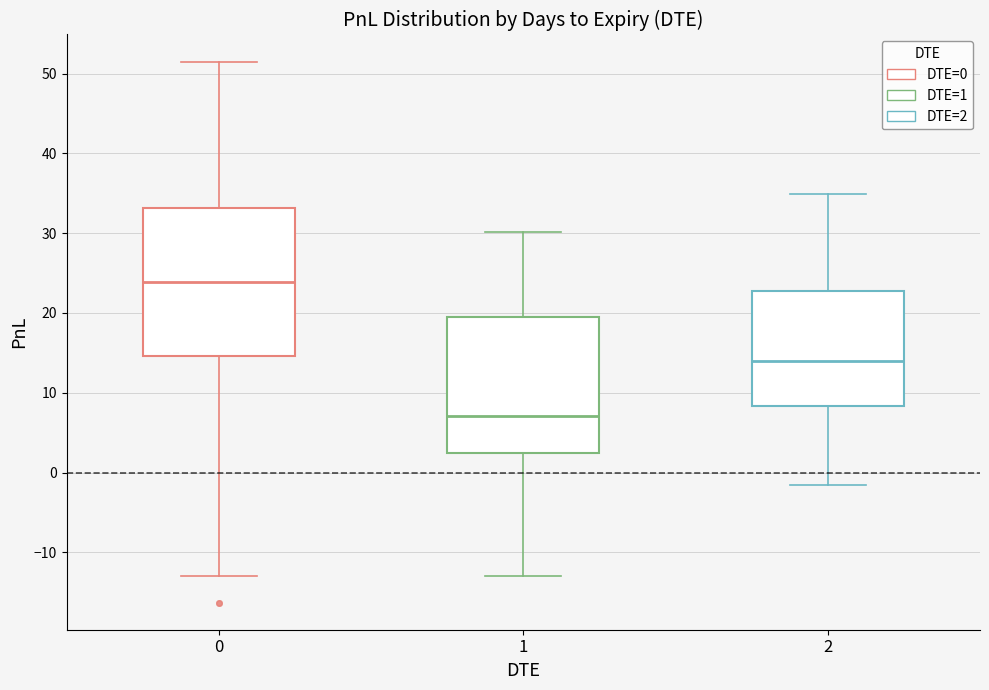

Which box's median line is the highest?

0